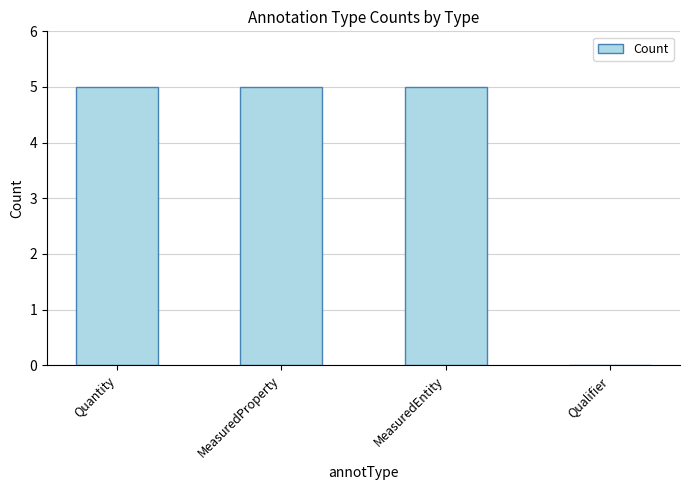

What is the greatest value displayed?

5